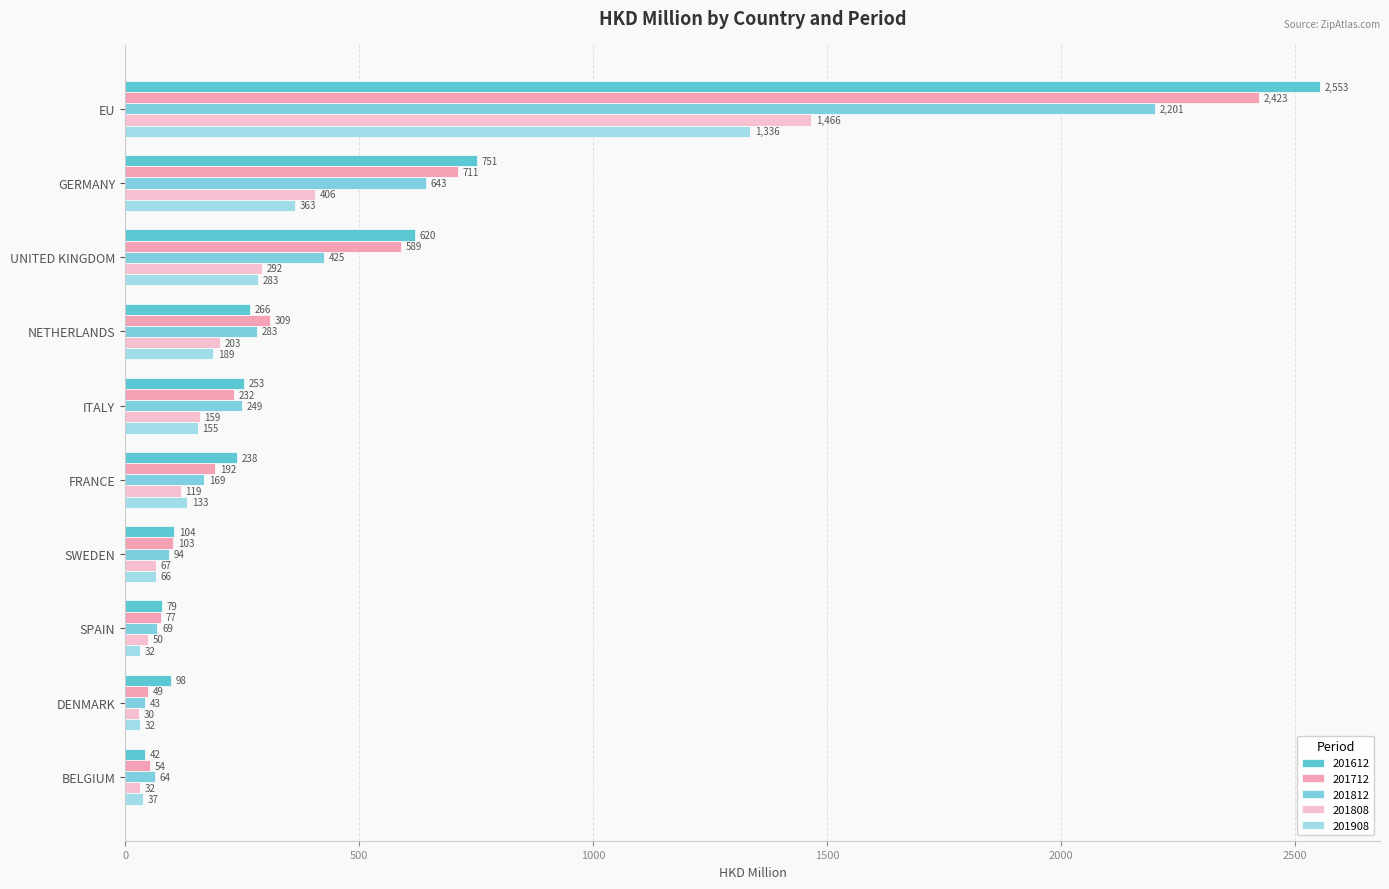

Is it true that 201612 equals 442.0 at ITALY?

False